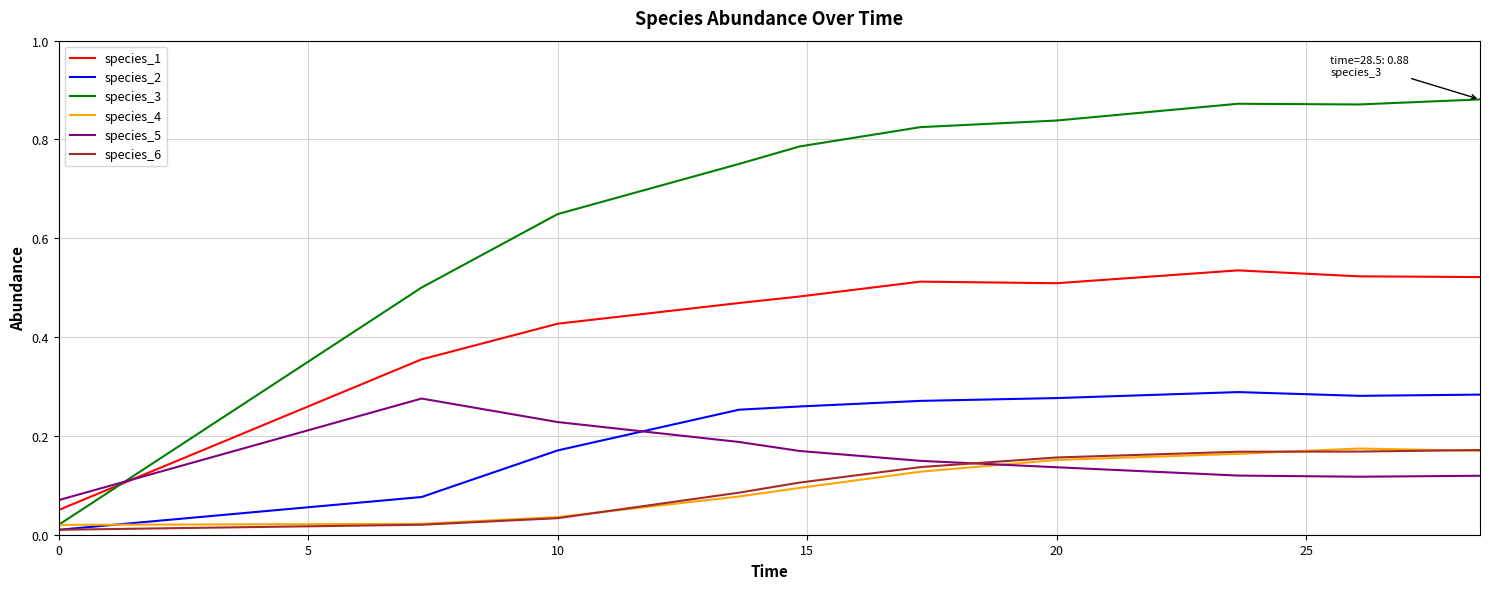

True or false: species_2 and species_1 cross at least once.

False